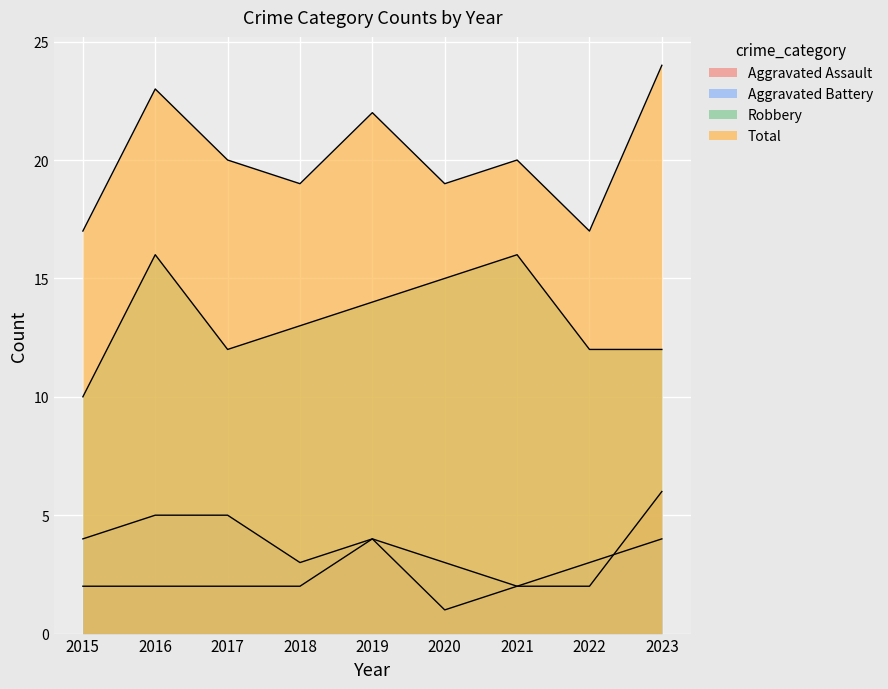

Is the value of Aggravated Battery at 2020 greater than the value of Aggravated Assault at 2023?

No